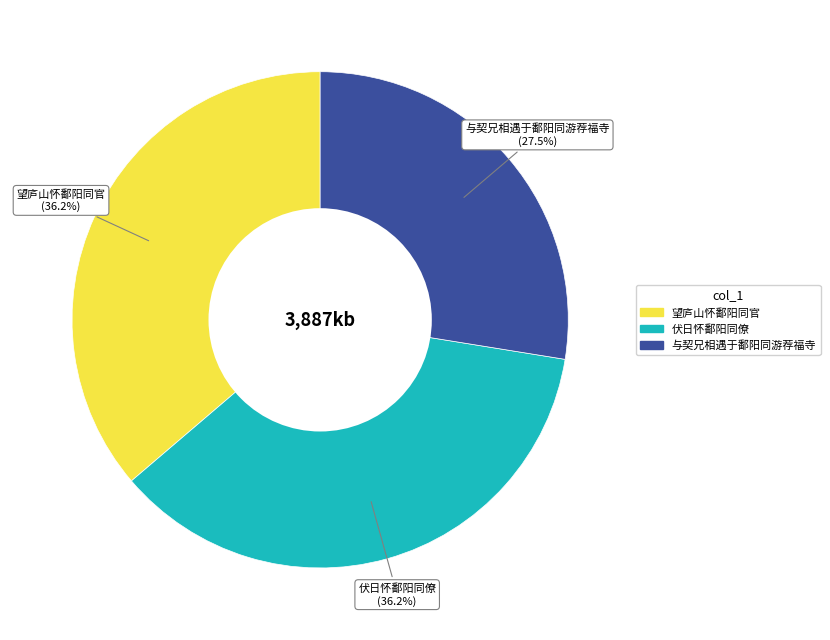

What percentage is the 伏日怀鄱阳同僚 slice, to the nearest percent?

36%